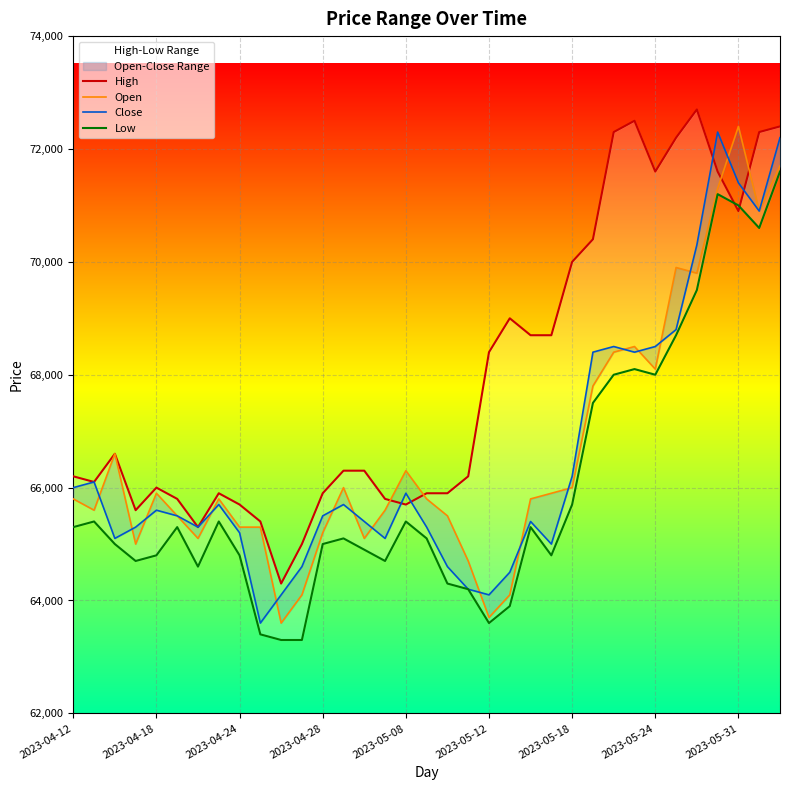

At which label does High reach its peak?

30